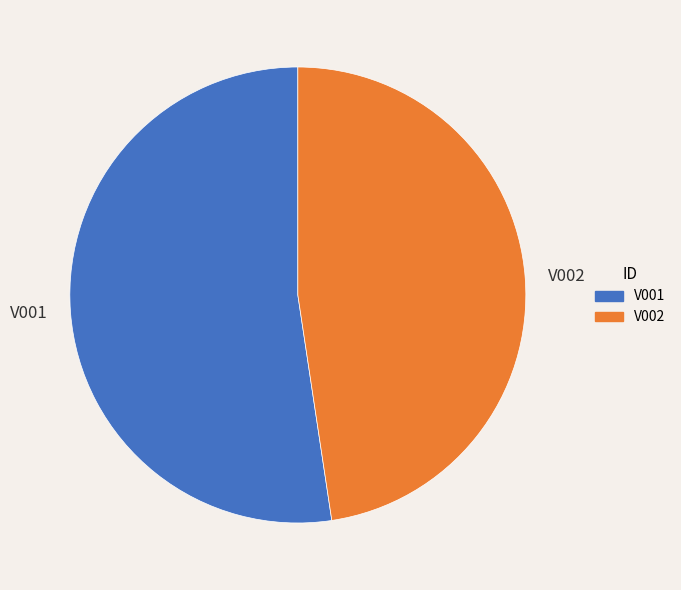

Between V002 and V001, which is larger?

V001